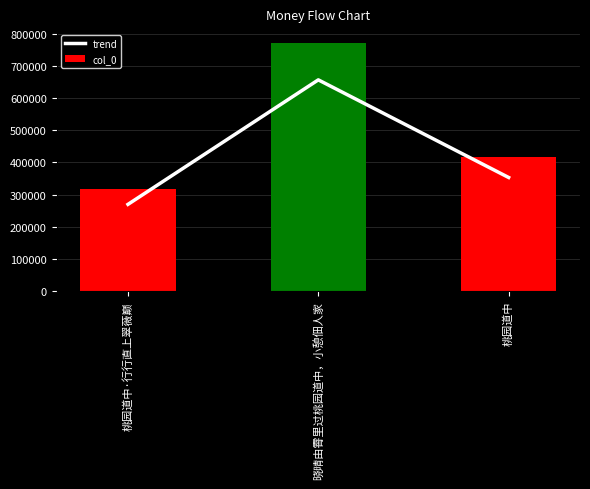

Is it true that trend equals 354920.8 at 桃园道中·行行直上翠薇巅?

False